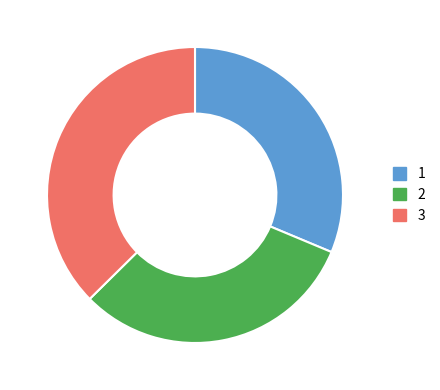

Count the number of slices in the pie.

3